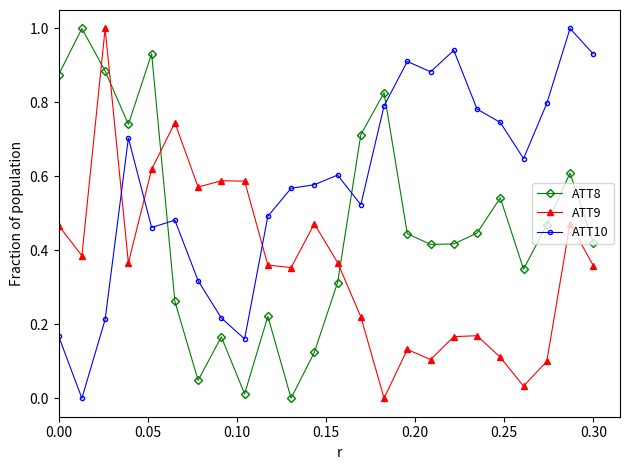

True or false: ATT8 and ATT9 intersect in this chart.

True